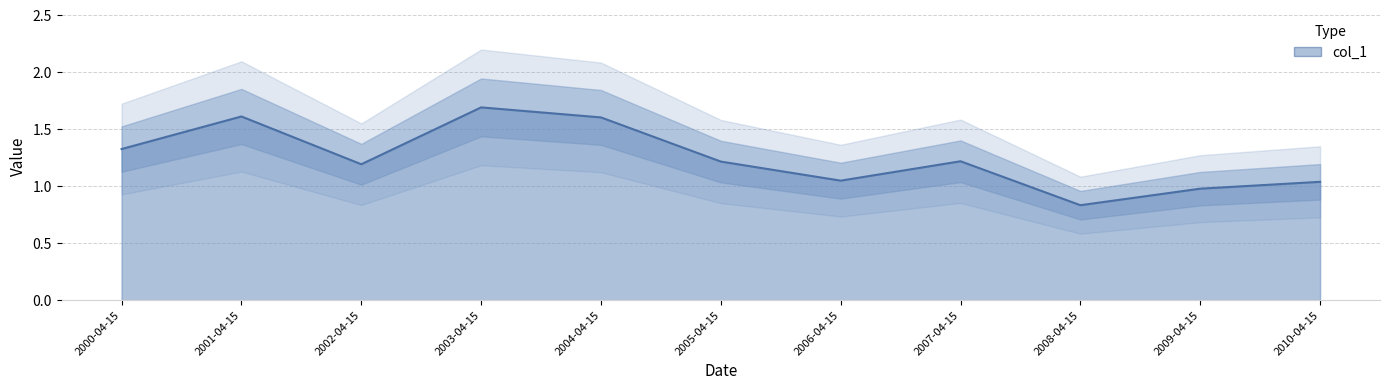

Is it true that the value at 2008-04-15 is 0.8?

True